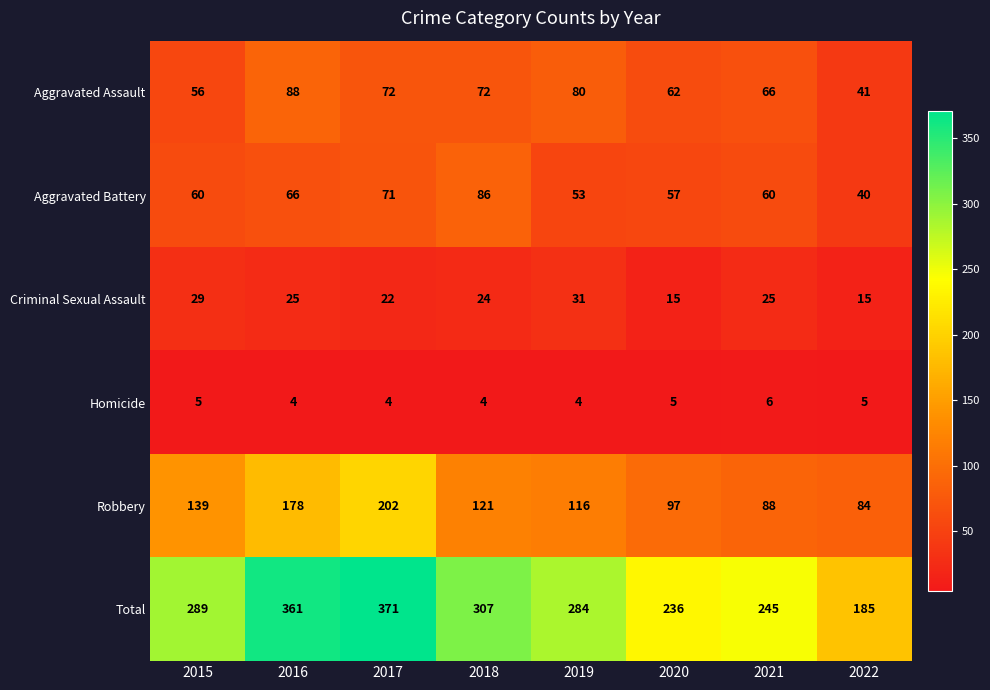

What is the sum of the Homicide values at 2017 and 2021?

10